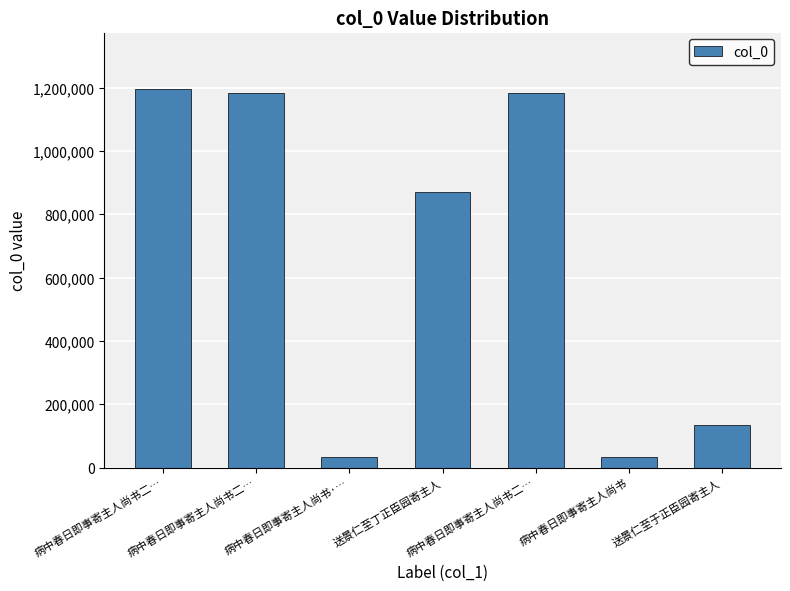

What is the sum of the values at 病中春日即事寄主人尚书·… and 送景仁至丁正臣园寄主人?

902383